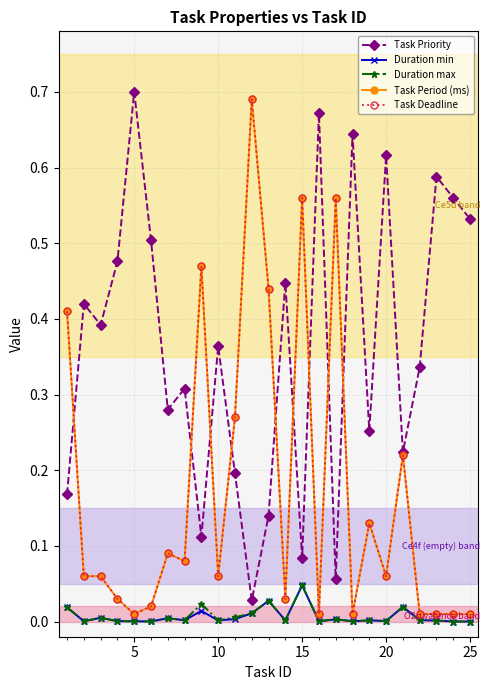

Does the chart have visible grid lines?

Yes